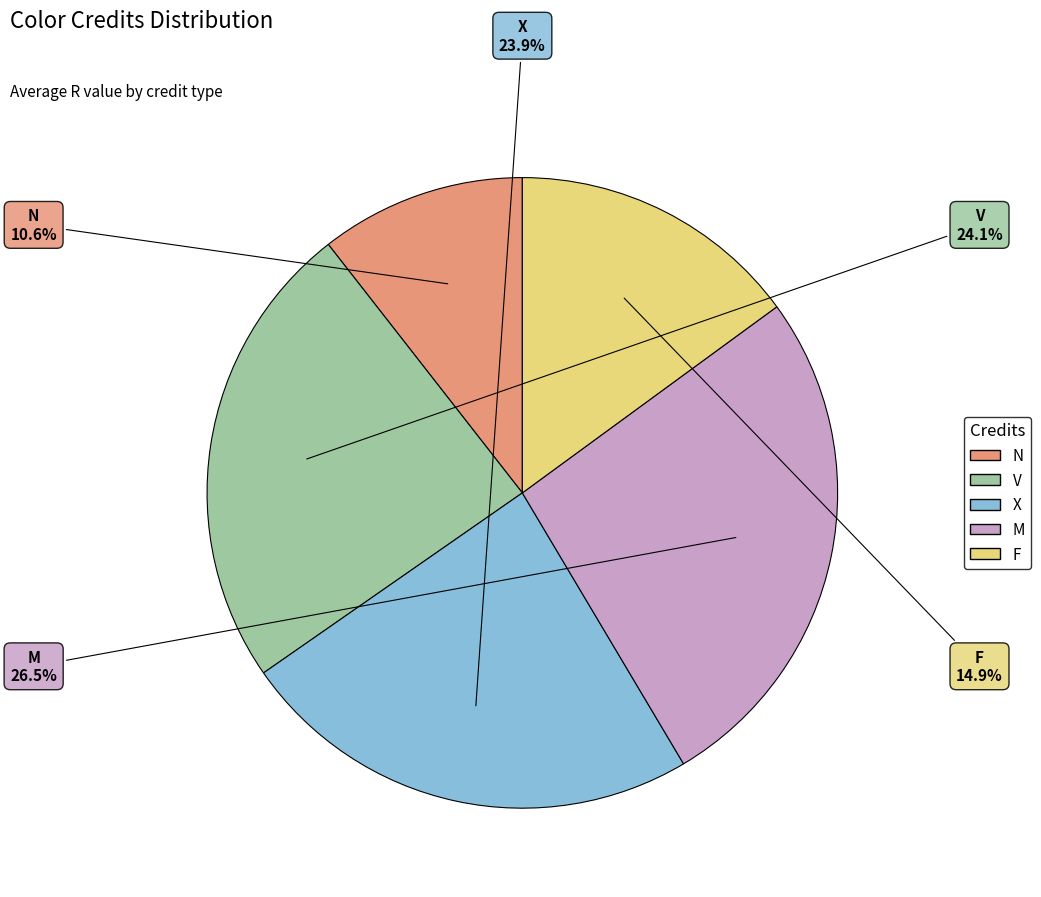

Which slice is the smallest?

N